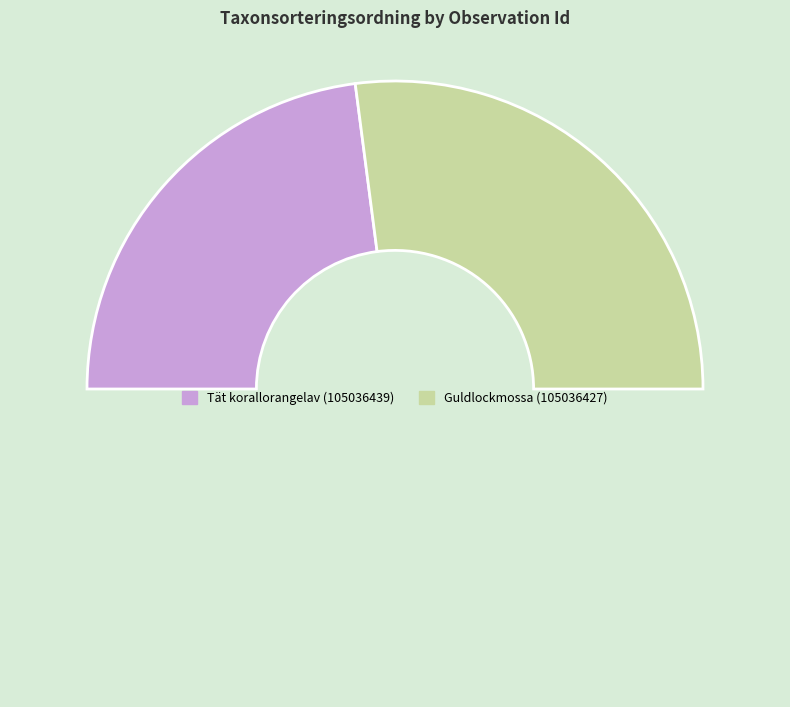

Is there a majority slice in this chart?

Yes